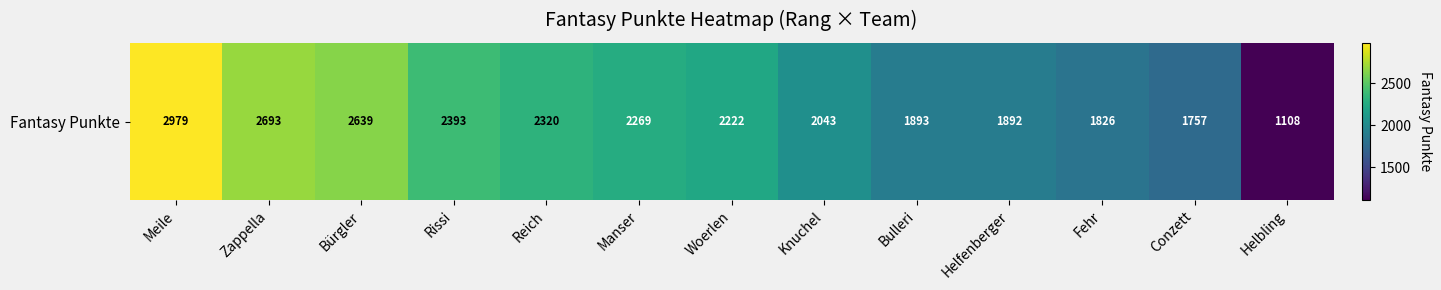

Which category has the lowest value across all series?

Helbling